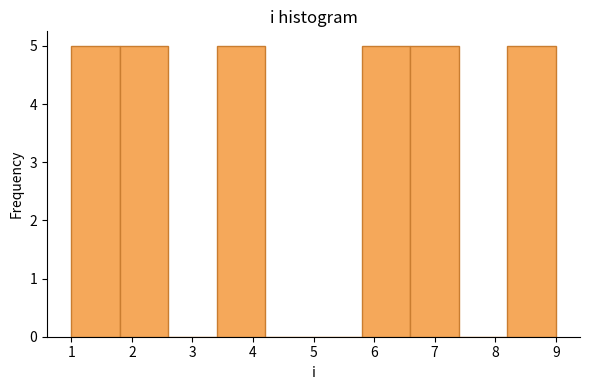

Reading left to right, transcribe this chart: for each bar, give the range it covers on the x-axis and its height. The values are not printed on the chart, so give them approximately, as read against the axis.

1.0 to 1.8: 5
1.8 to 2.6: 5
2.6 to 3.4: 0
3.4 to 4.2: 5
4.2 to 5.0: 0
5.0 to 5.8: 0
5.8 to 6.6: 5
6.6 to 7.4: 5
7.4 to 8.2: 0
8.2 to 9.0: 5